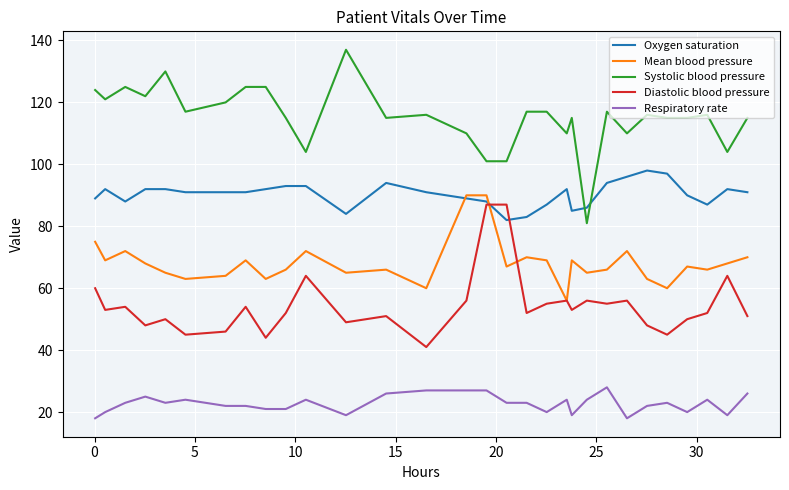

True or false: Oxygen saturation and Mean blood pressure cross at least once.

True